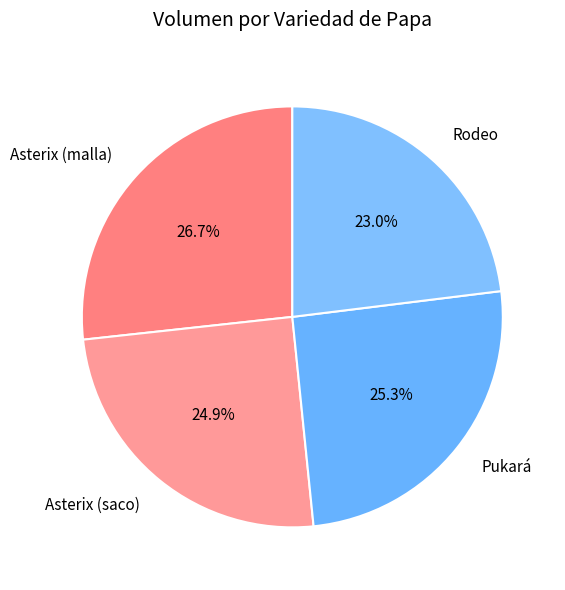

Is the sum of Pukará and Rodeo greater than half?

No